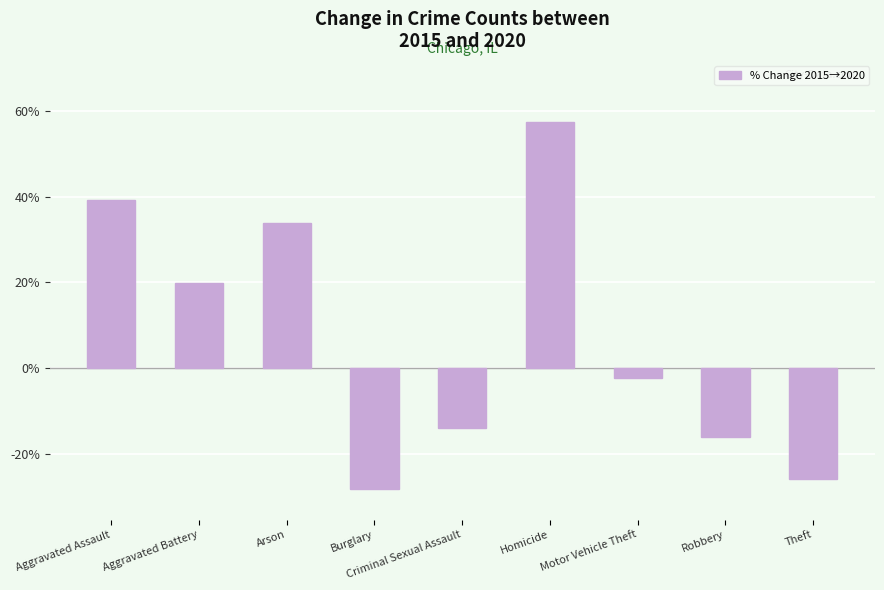

Reading left to right, list all the values displayed in this chart.

Aggravated Assault=39.3	Aggravated Battery=20.0	Arson=33.8	Burglary=-28.3	Criminal Sexual Assault=-13.9	Homicide=57.3	Motor Vehicle Theft=-2.3	Robbery=-16.0	Theft=-25.8